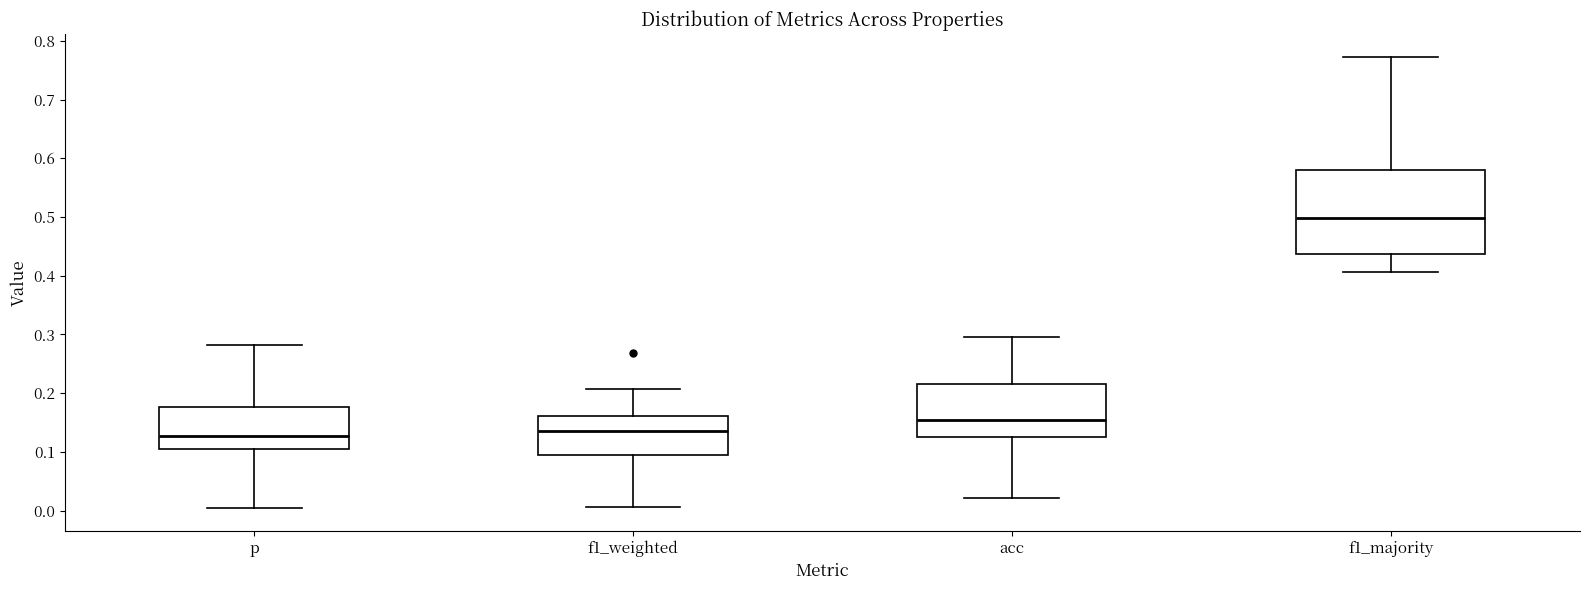

Where does the lower whisker of the box for p end on the y-axis? The values are not printed on the chart, so give them approximately, as read against the axis.

0.00